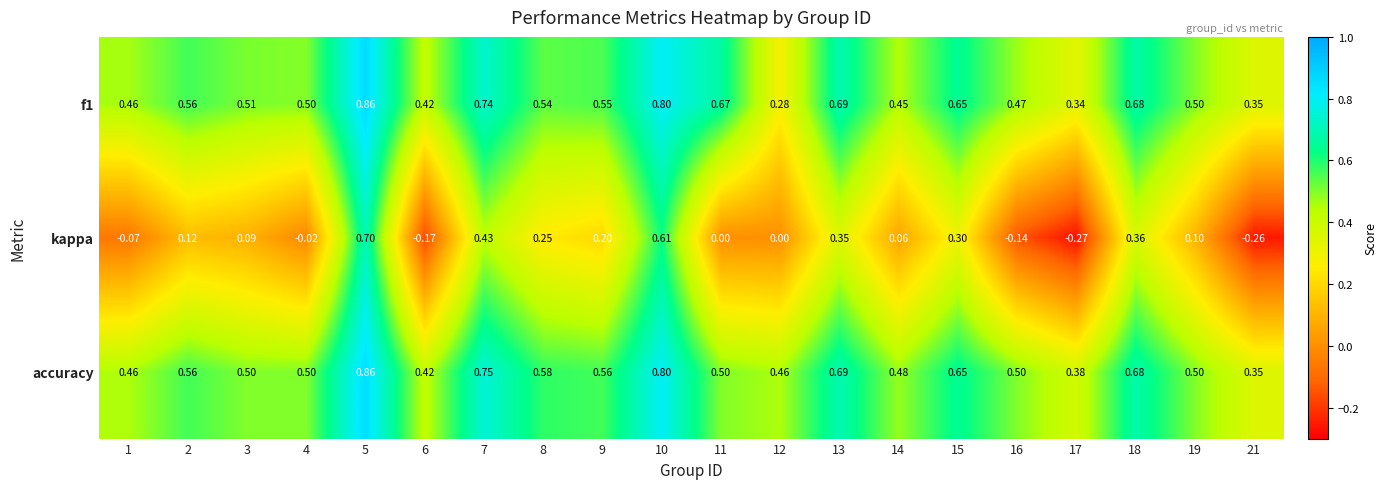

What is the spread (max minus min) of values at 13?

0.3